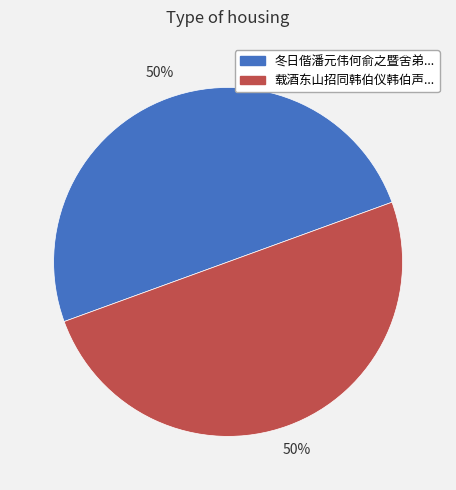

Count the number of slices in the pie.

2